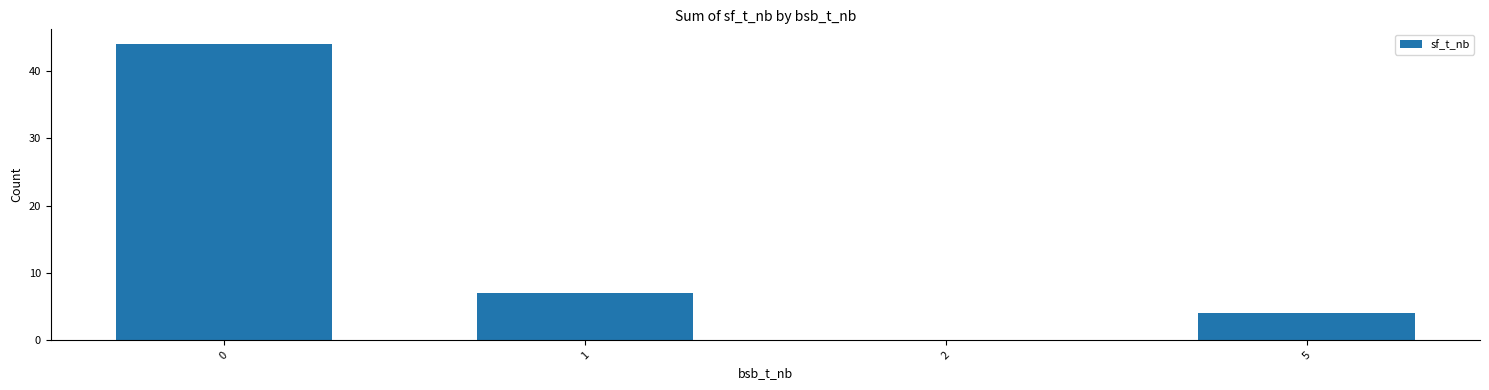

What is the sum of the values at 1 and 0?

51